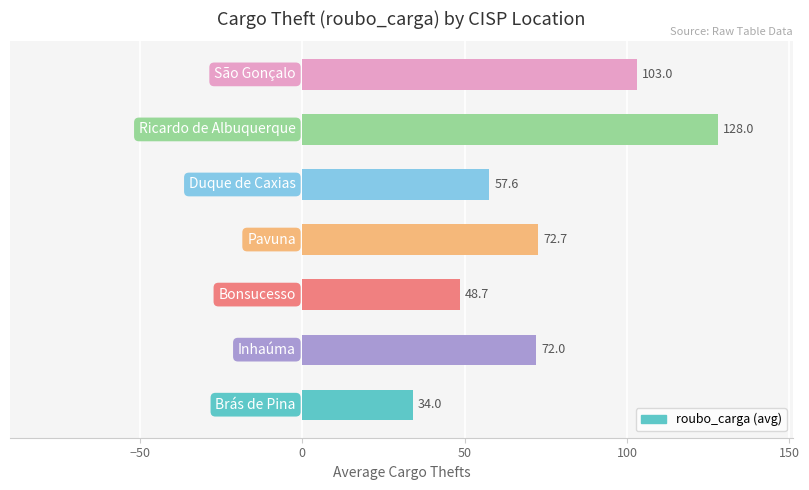

What is the smallest value displayed?

34.0